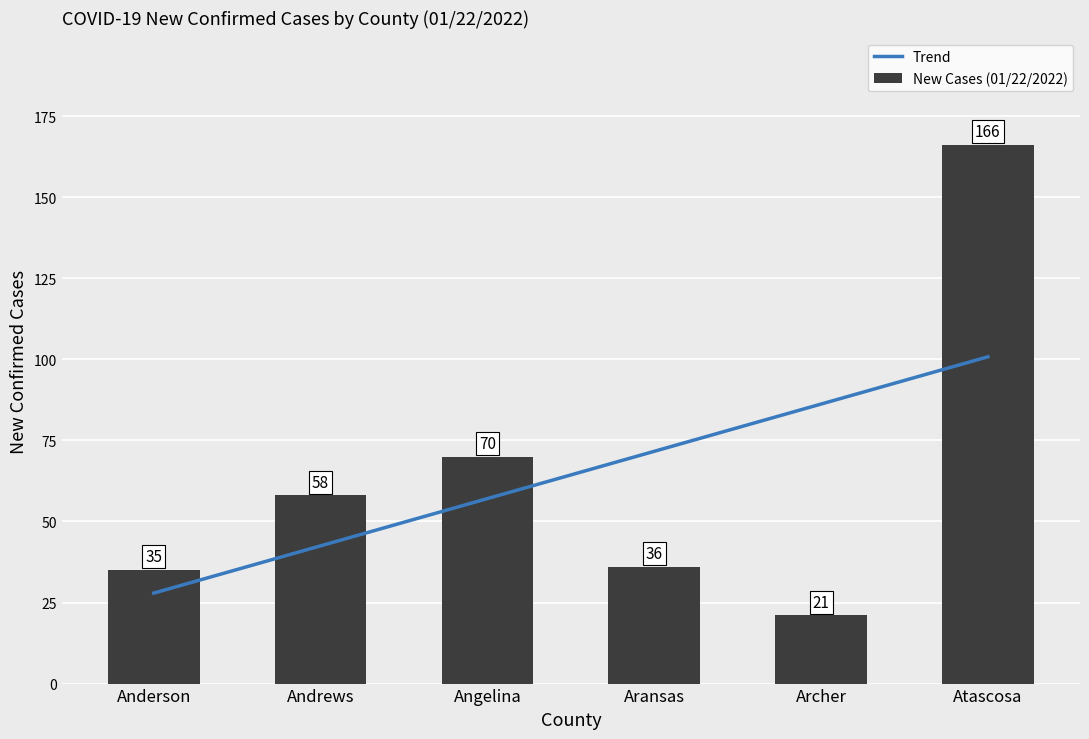

Does the chart contain any negative values?

No